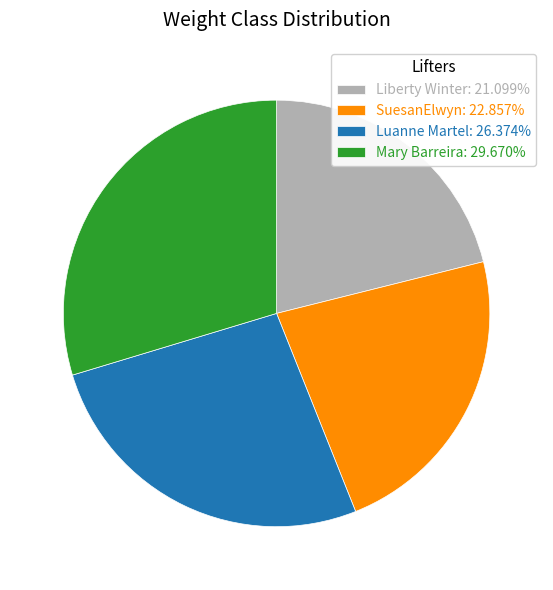

Approximately how many times larger is the value at Liberty Winter: 21.099% compared to Mary Barreira: 29.670%?

0.7